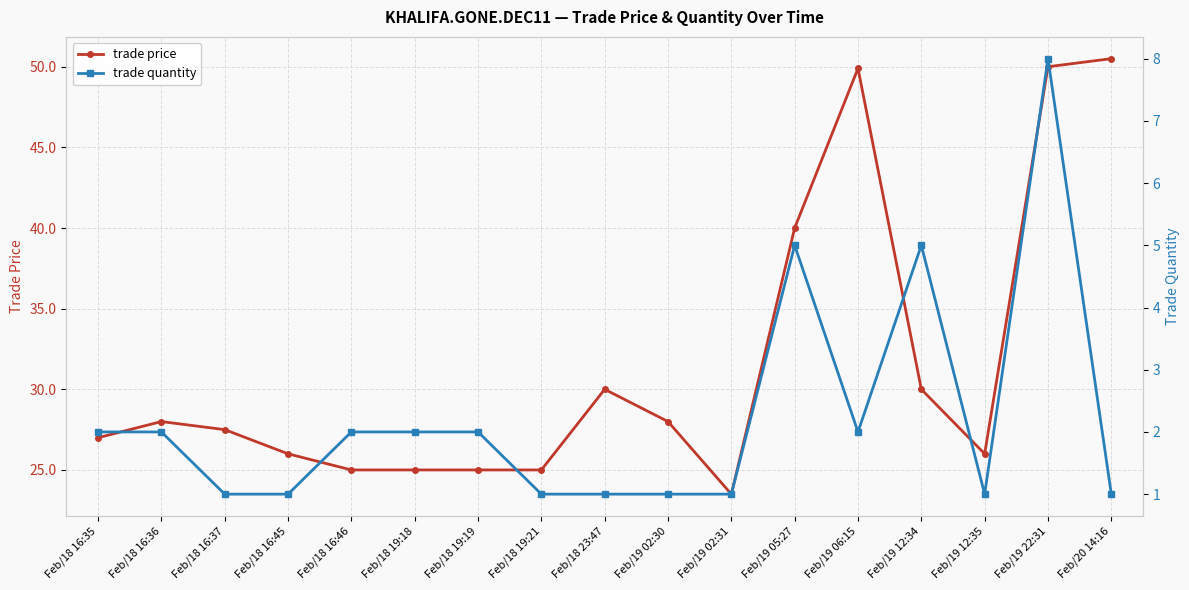

Rank the categories by trade quantity value from highest to lowest.

Feb/19 22:31, Feb/19 05:27, Feb/19 12:34, Feb/18 16:35, Feb/18 16:36, Feb/18 16:46, Feb/18 19:18, Feb/18 19:19, Feb/19 06:15, Feb/18 16:37, Feb/18 16:45, Feb/18 19:21, Feb/18 23:47, Feb/19 02:30, Feb/19 02:31, Feb/19 12:35, Feb/20 14:16